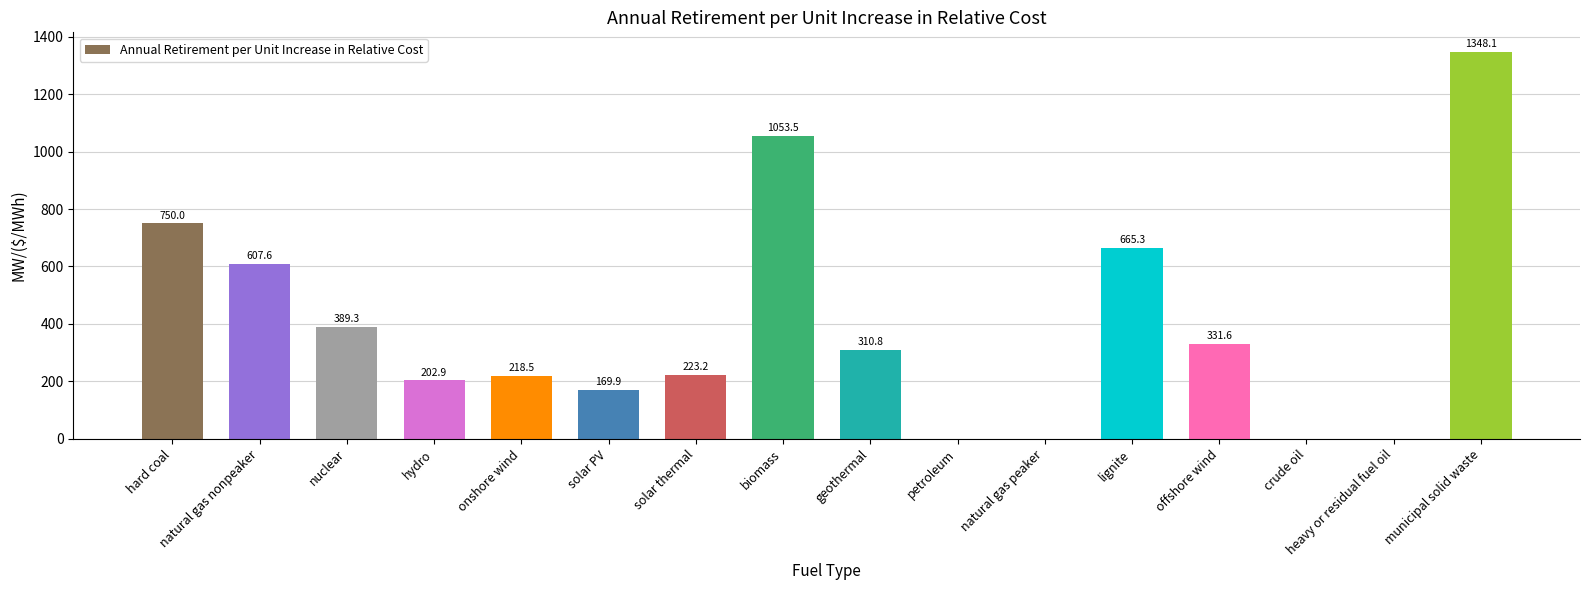

The chart shows a value of -509.1 at petroleum. True or false?

False